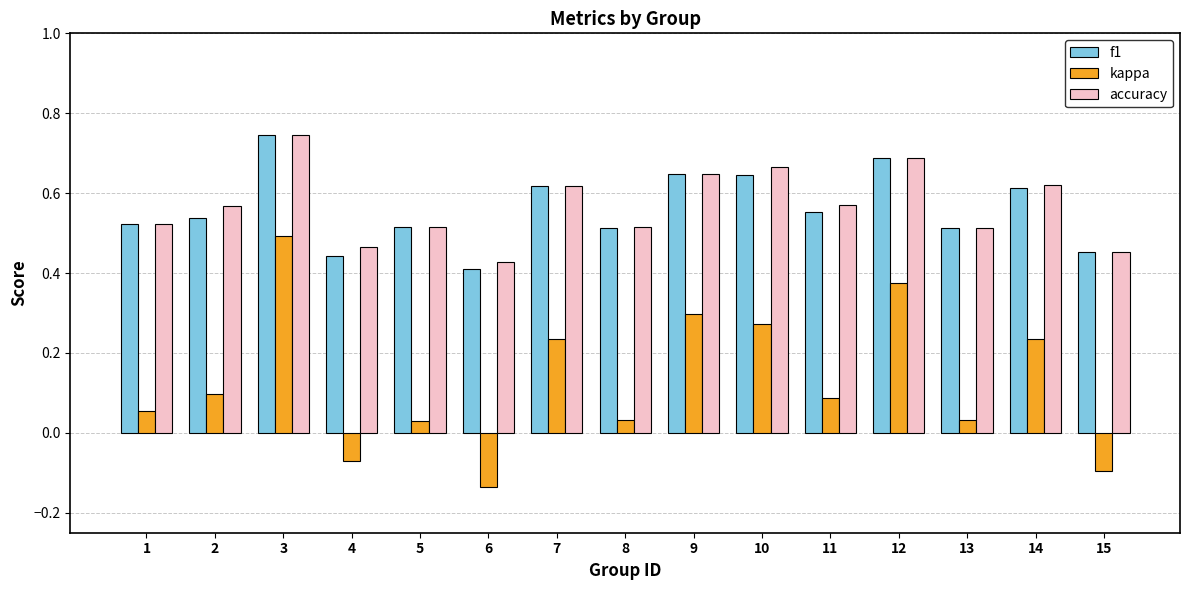

At 10, list the series in order from largest to smallest.

accuracy, f1, kappa